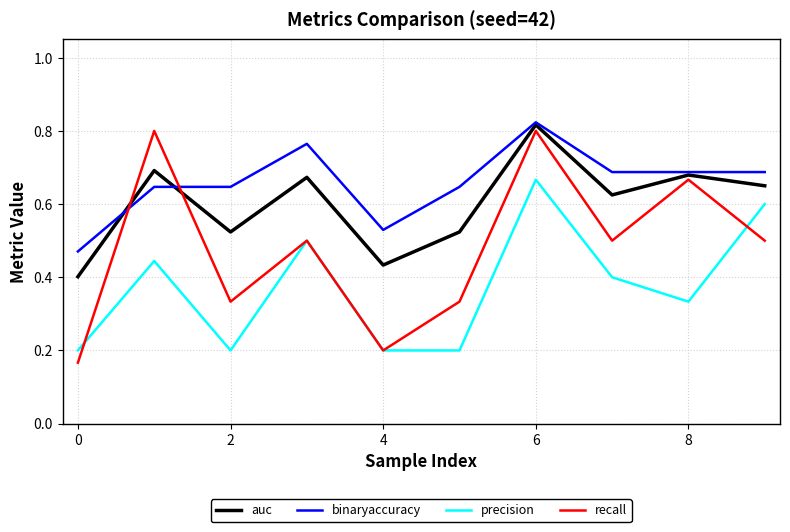

Which series has the largest total across all categories?

binaryaccuracy